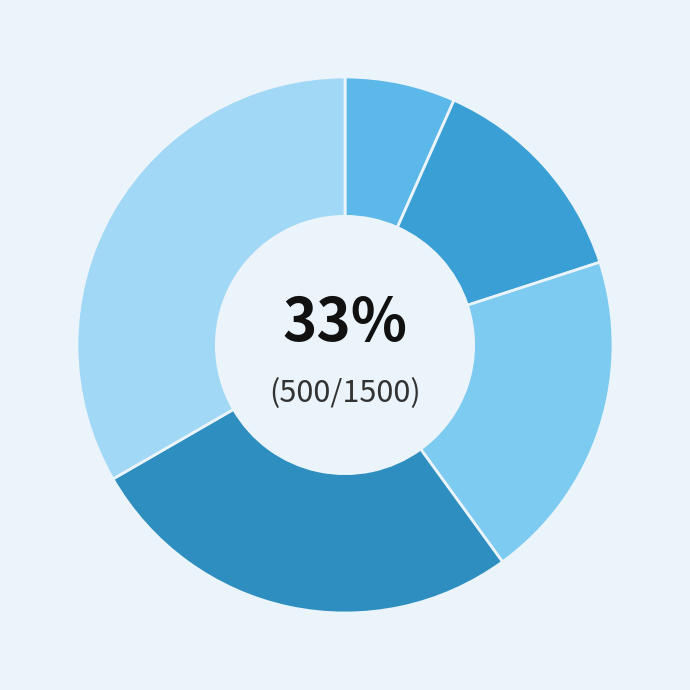

To the nearest percent, what percentage of the pie is Template Item 5?

33%